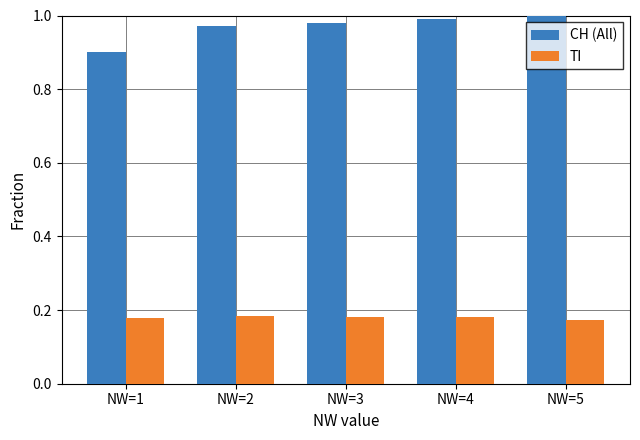

Is it true that CH (All) equals 1.0 at NW=2?

True